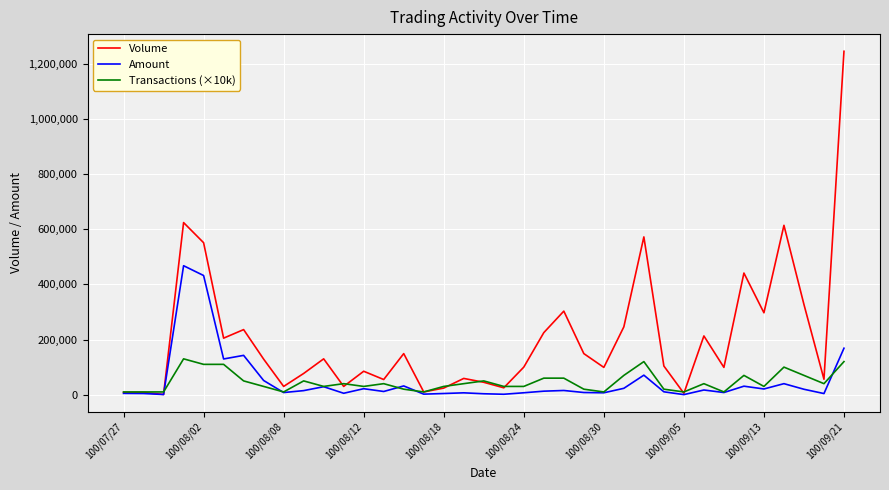

Which series has the widest spread of values?

Volume